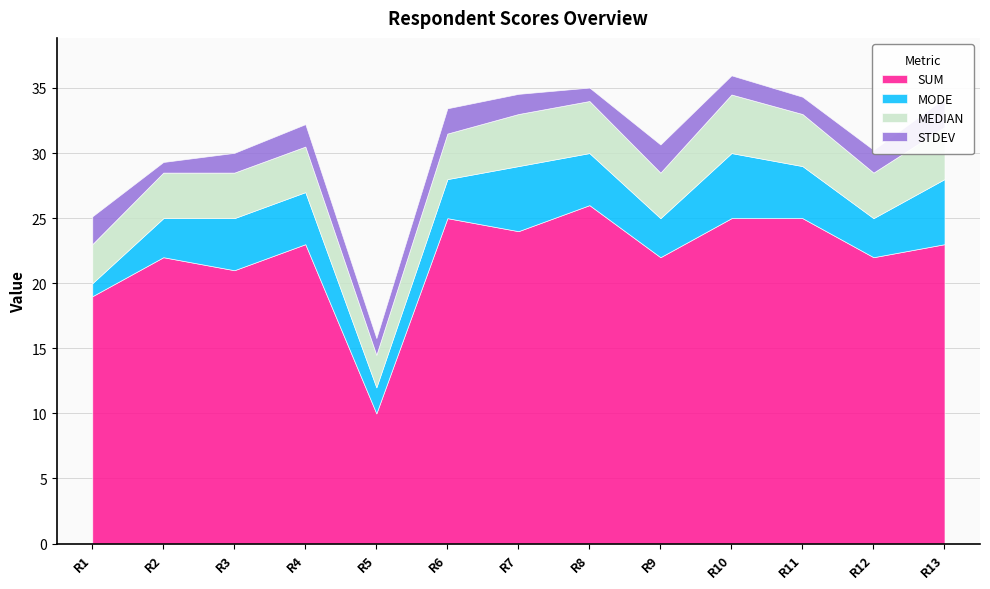

Count the number of categories in the chart.

13